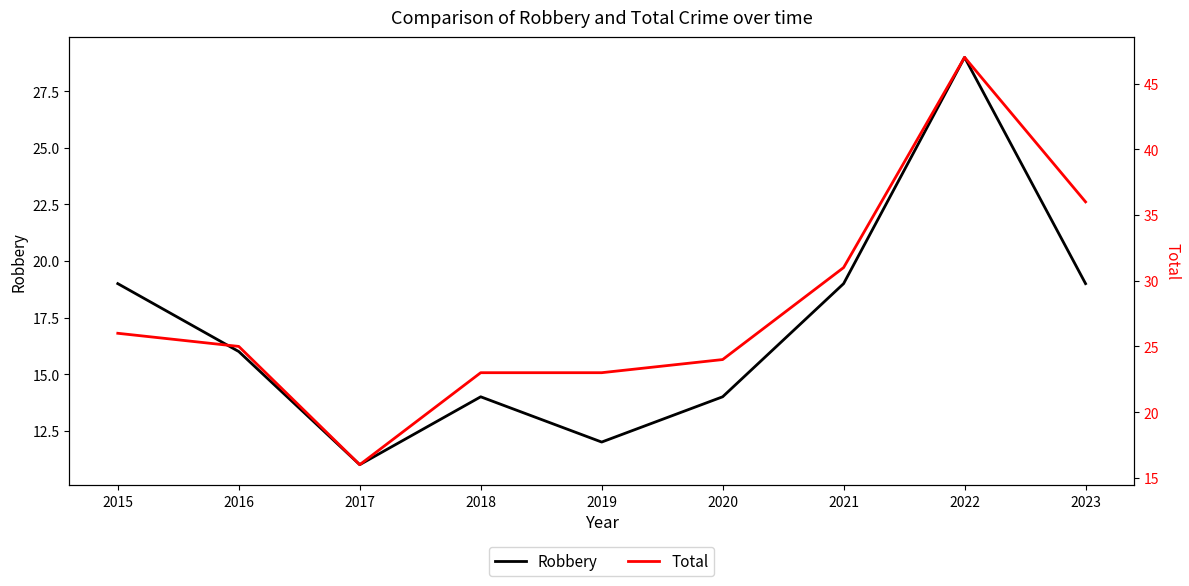

Which series changed the most between 2016 and 2019?

Robbery